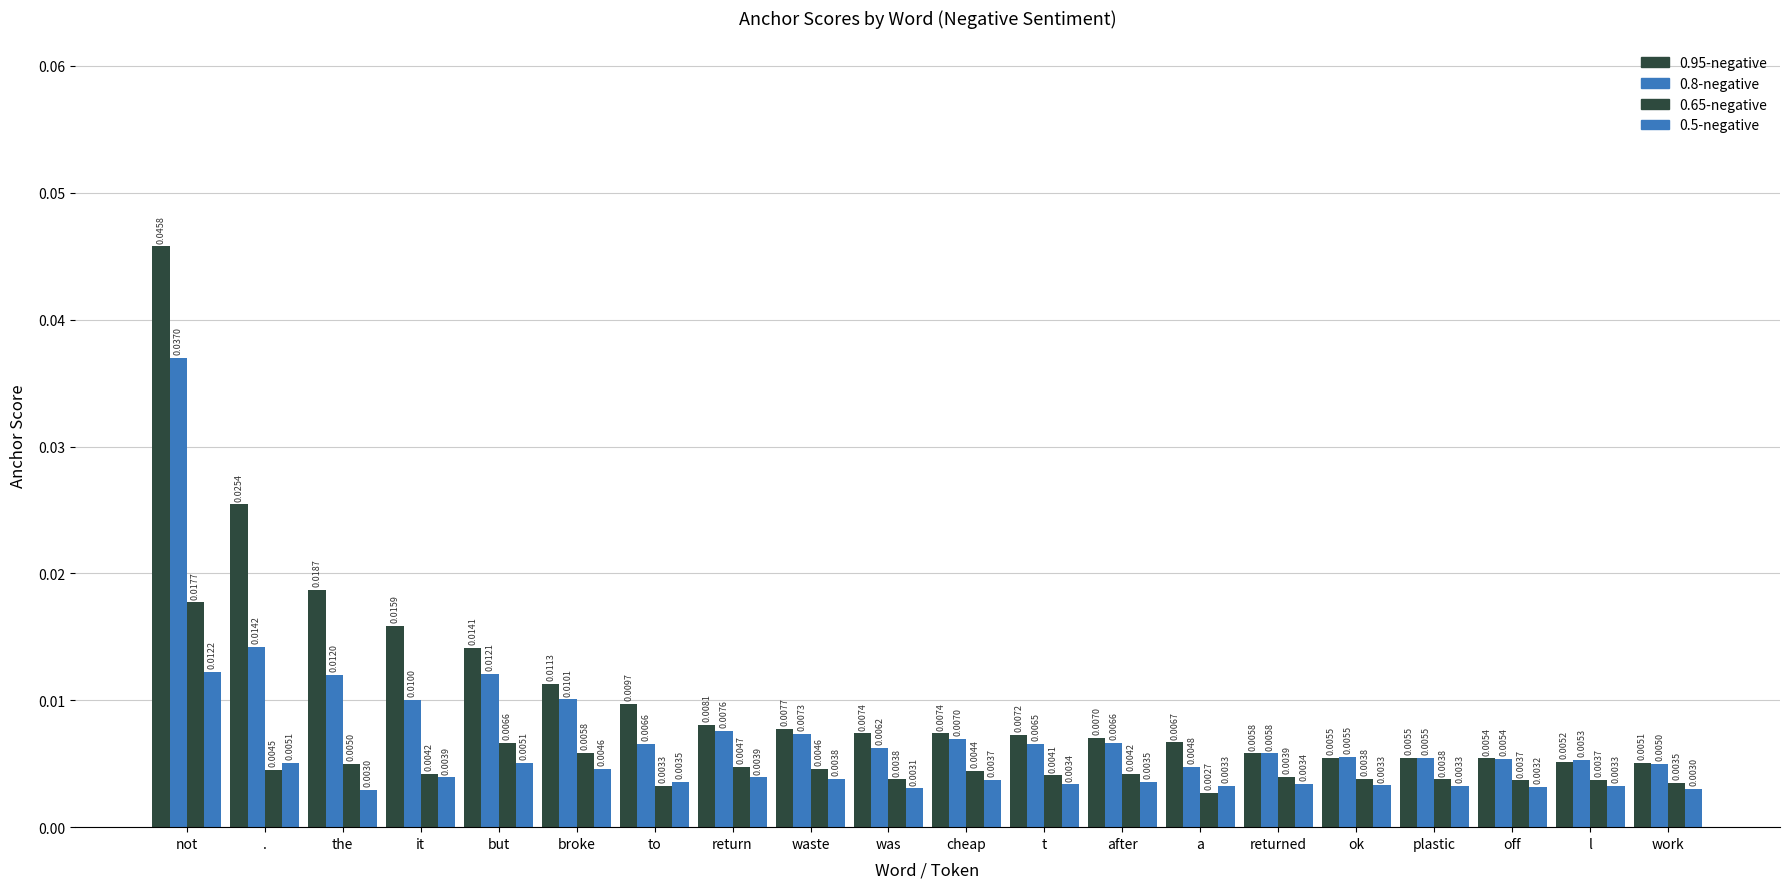

What is the sum of all 0.95-negative values?

0.2